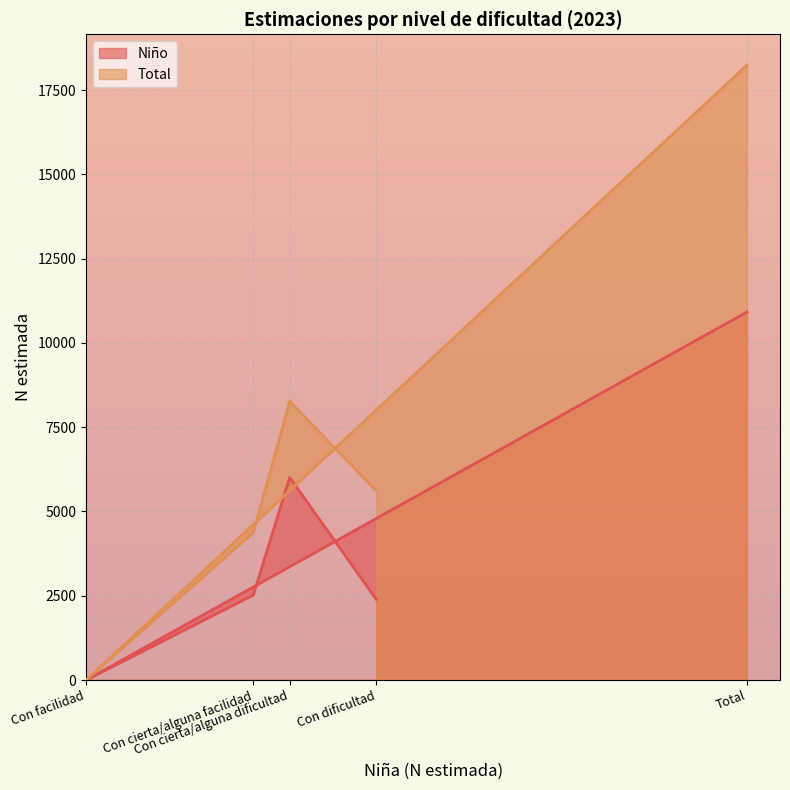

Which series has the widest spread of values?

Total